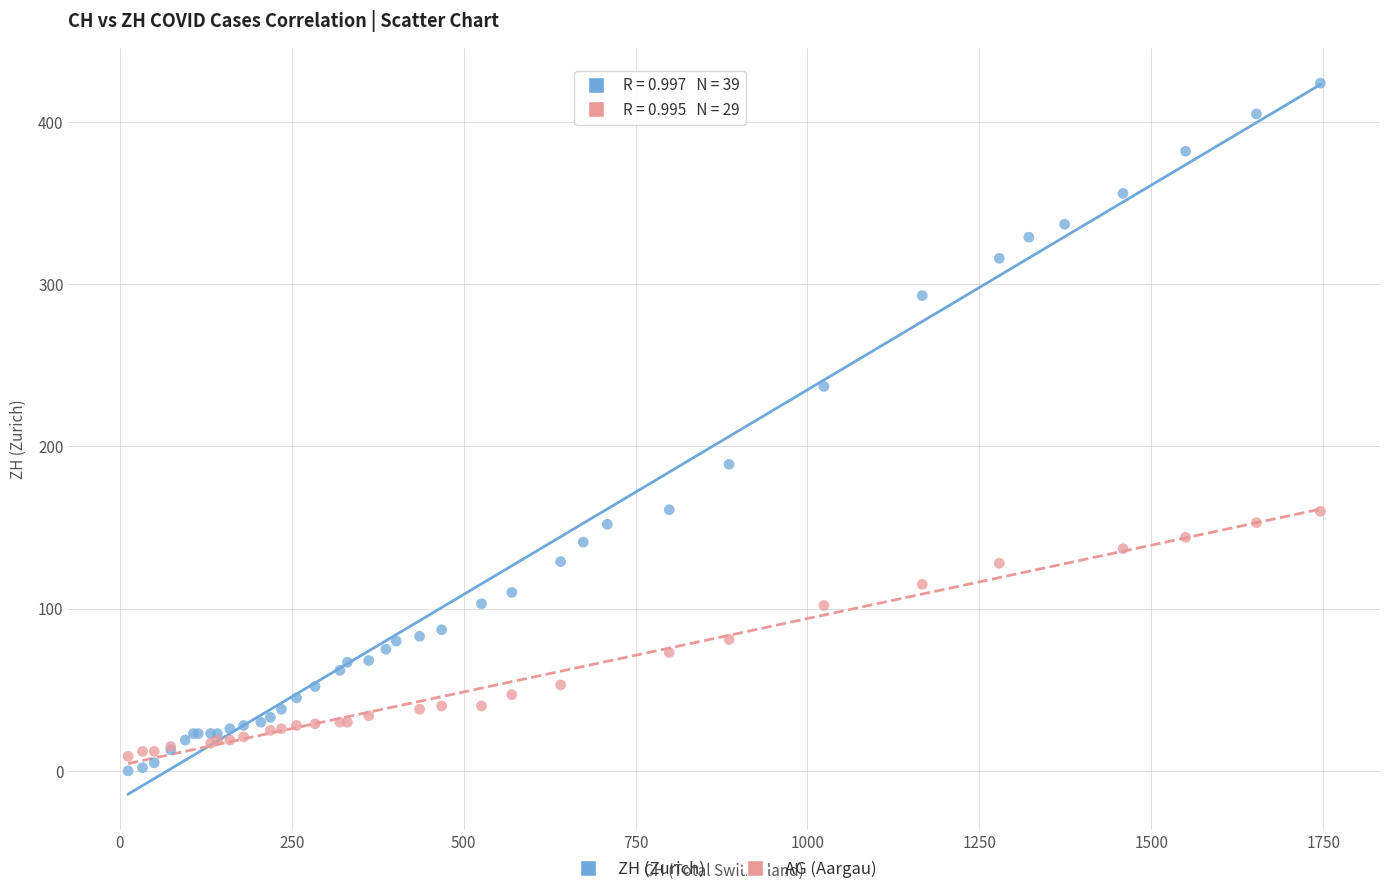

Which series has the widest spread of Y values?

ZH (Zurich)